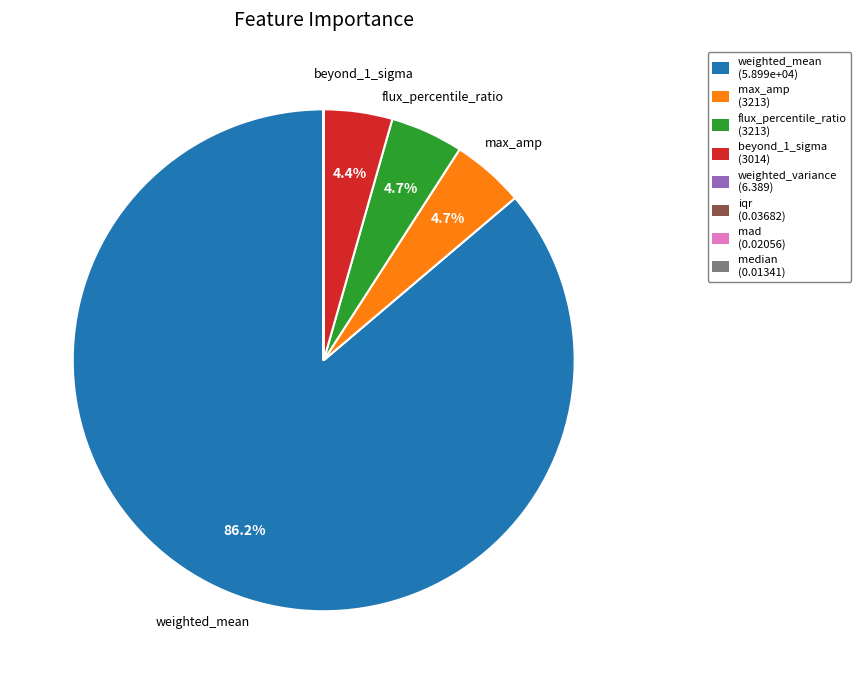

Is there any slice that represents more than half of the pie?

Yes